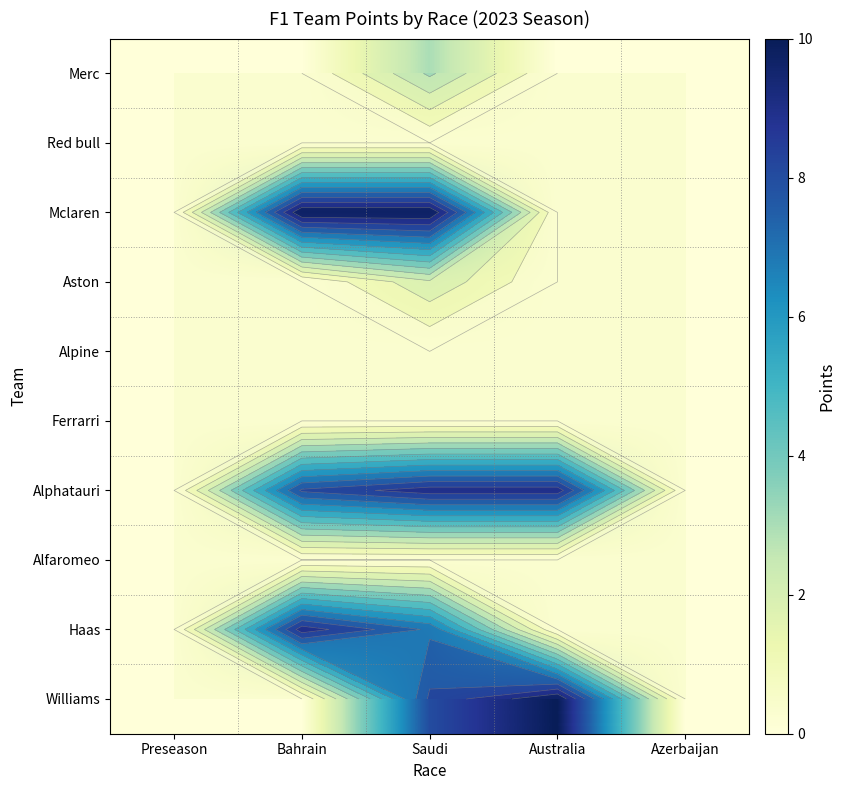

How many values in Mclaren are above zero?

2